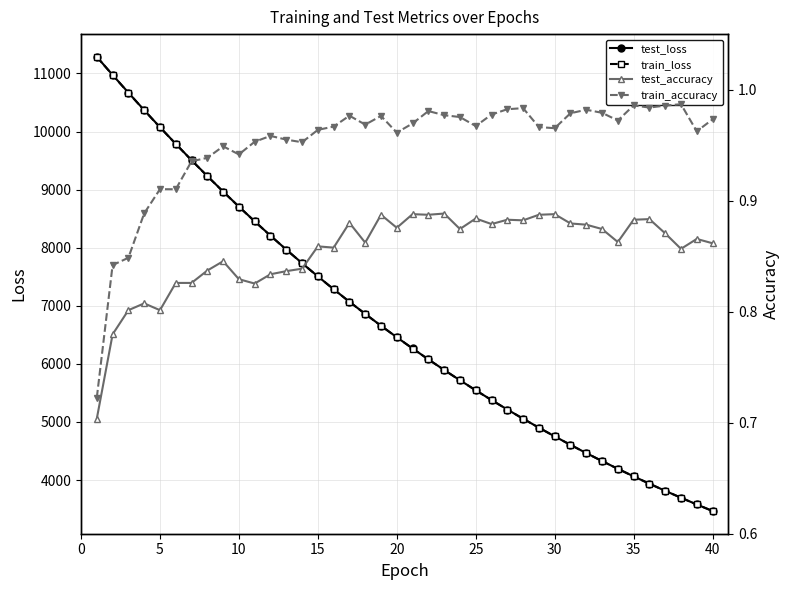

What is the minimum value for train_loss?

3466.4